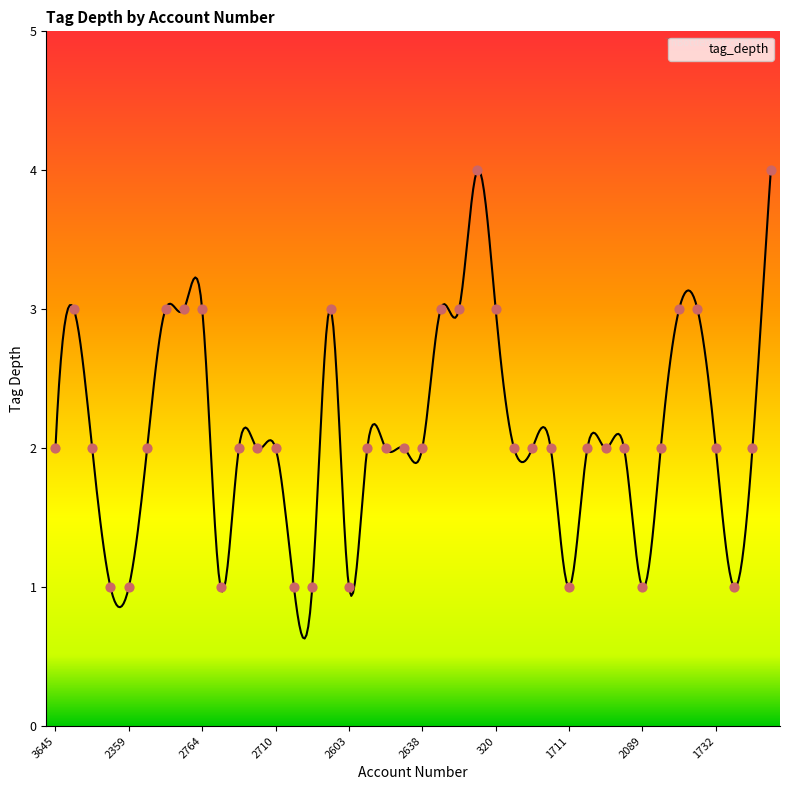

What is the change in value from 59 to 2089?

-2